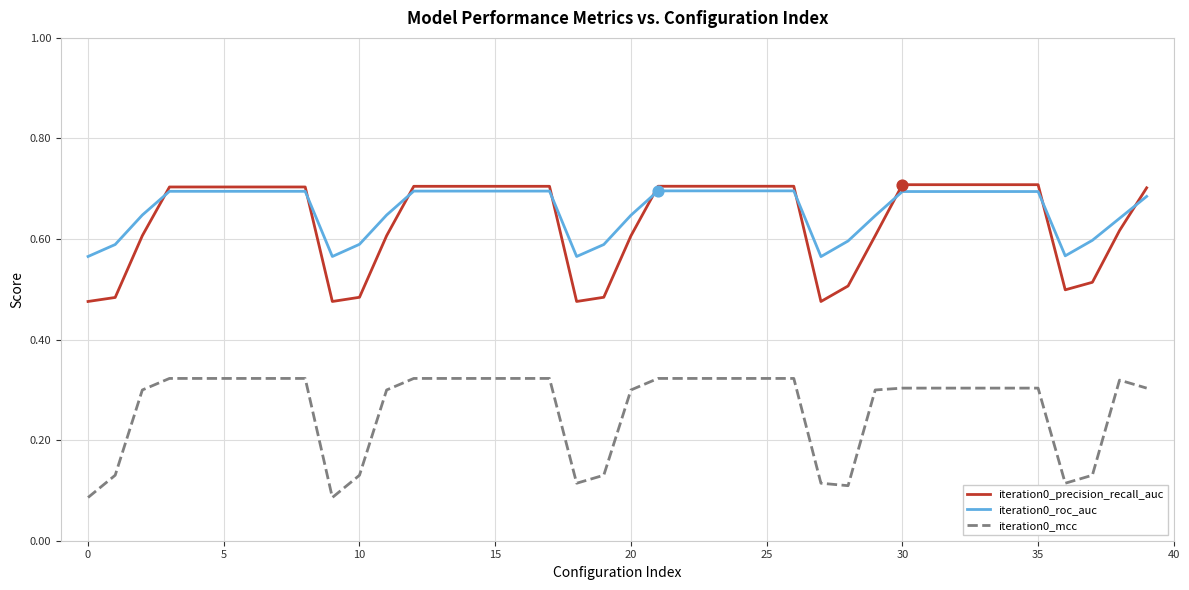

What are all the series names shown in the legend?

iteration0_precision_recall_auc, iteration0_roc_auc, iteration0_mcc